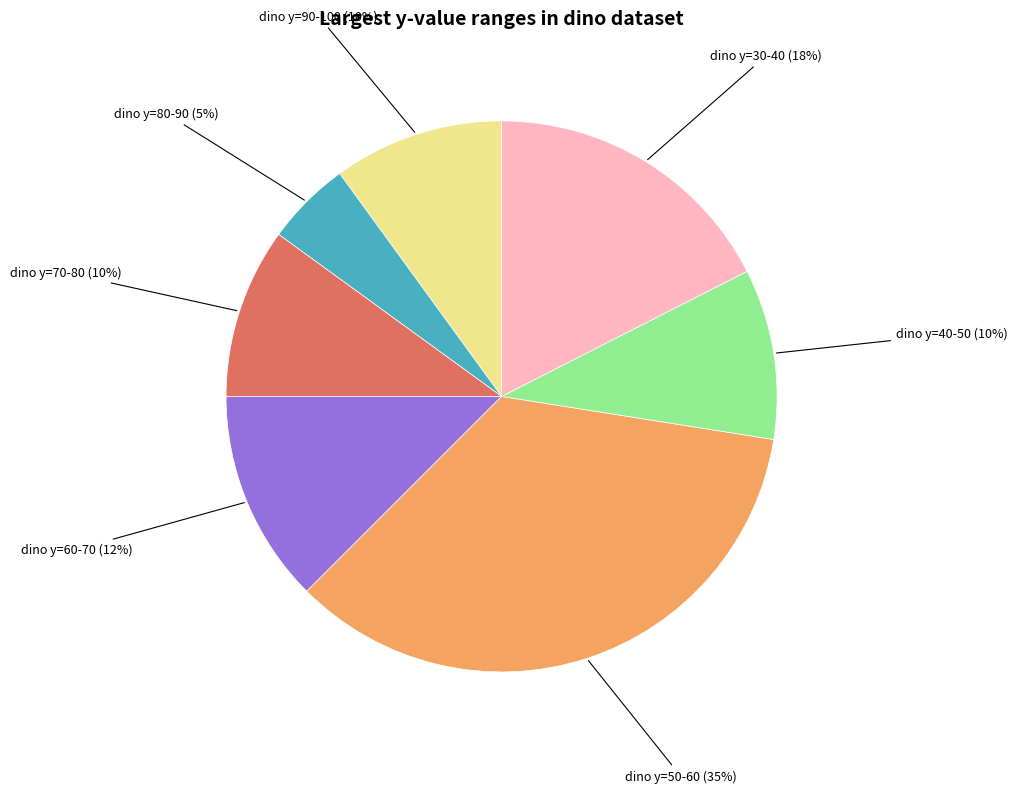

Is there a majority slice in this chart?

No